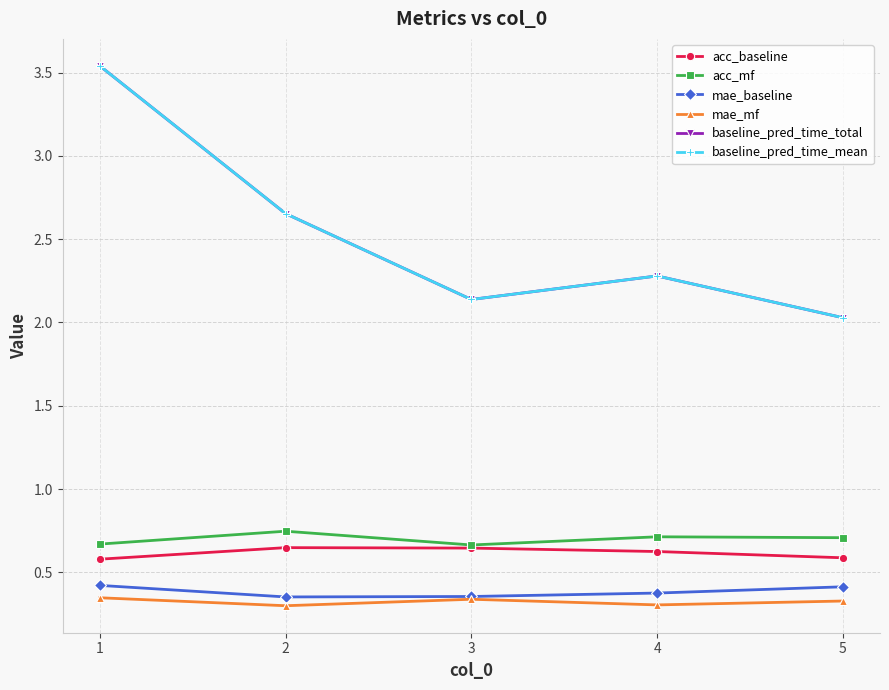

What is the difference between the maximum and minimum values in the acc_mf series?

0.1